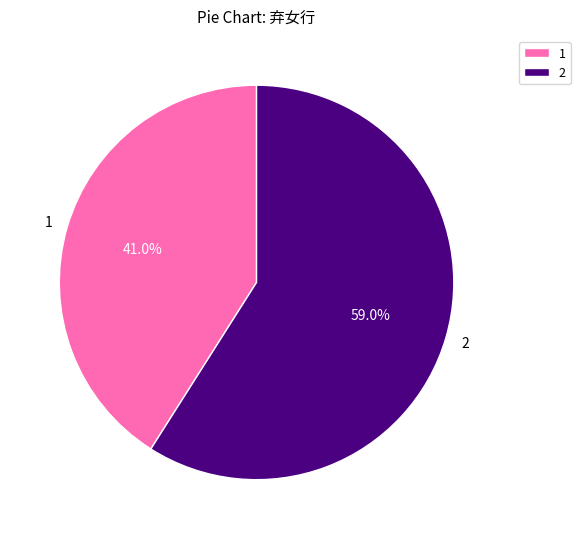

What portion of the pie excludes 1?

59.0%